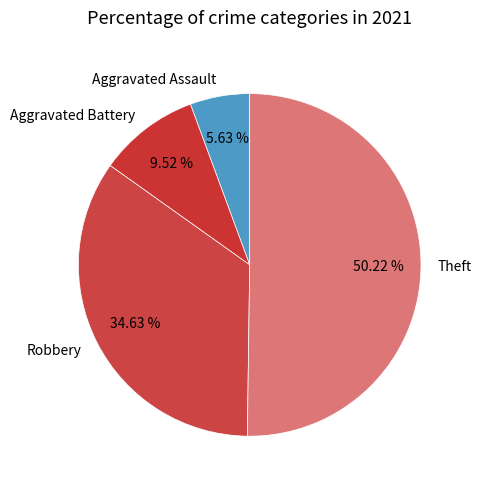

True or false: Theft accounts for 36% of the total.

False